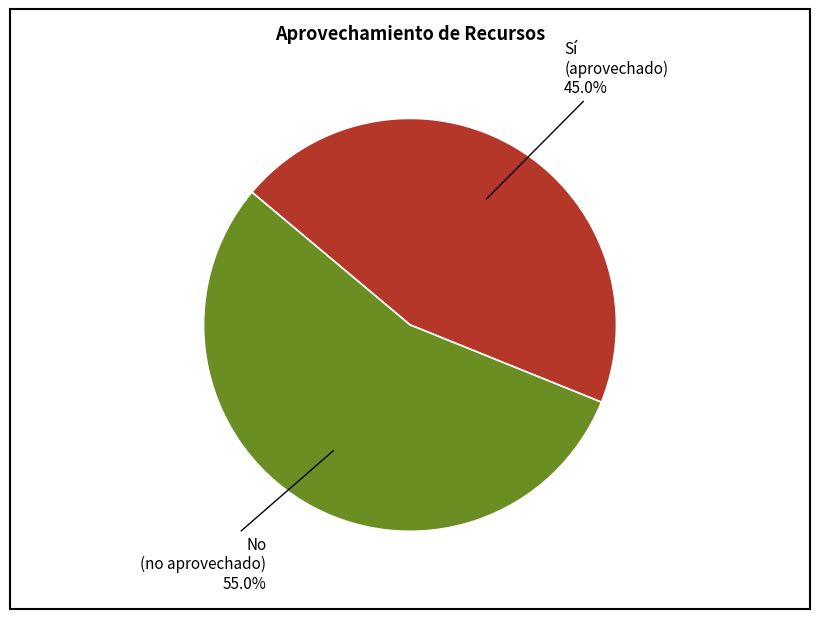

Does any single category account for the majority?

Yes